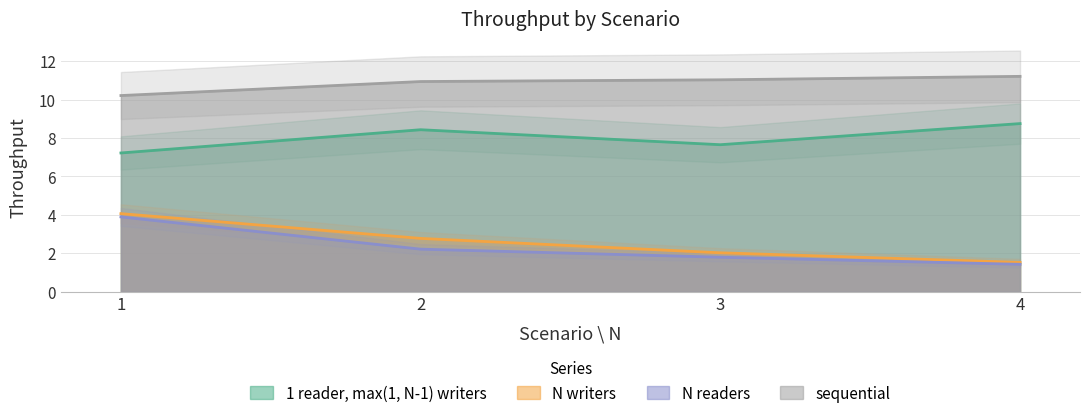

True or false: N readers and N writers cross at least once.

False